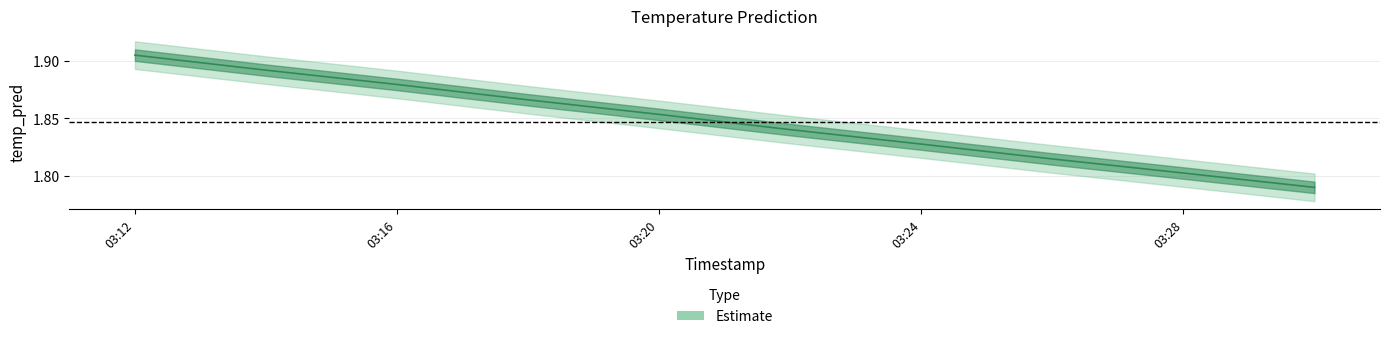

Count the values in the range 1 to 2.

10